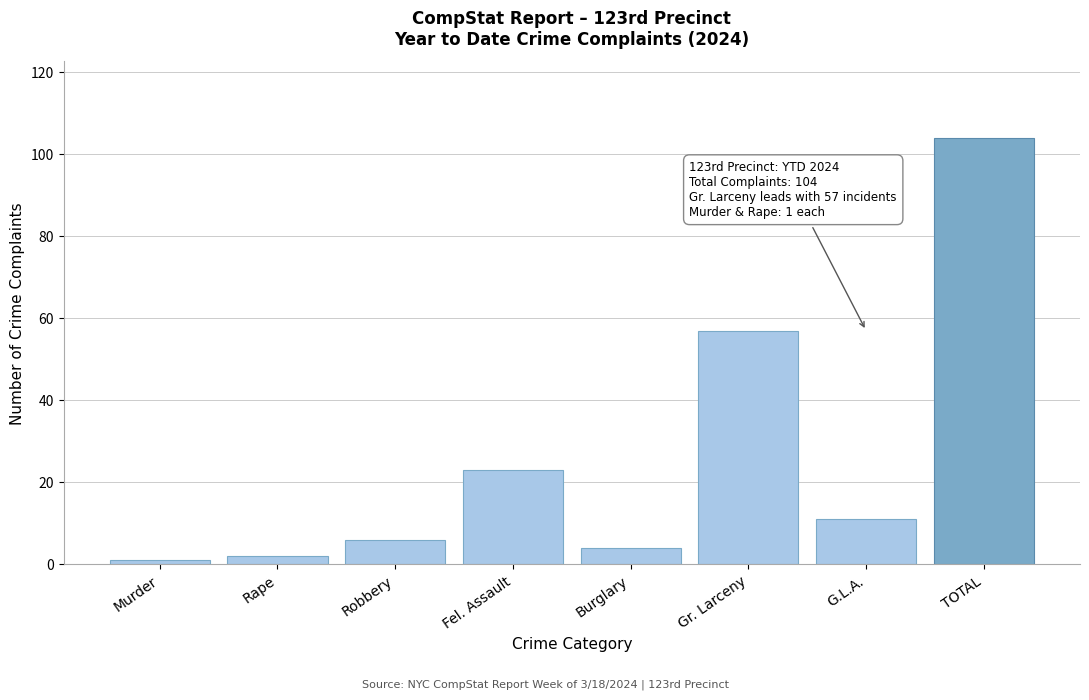

Reading left to right, list all the values displayed in this chart.

1	2	6	23	4	57	11	104